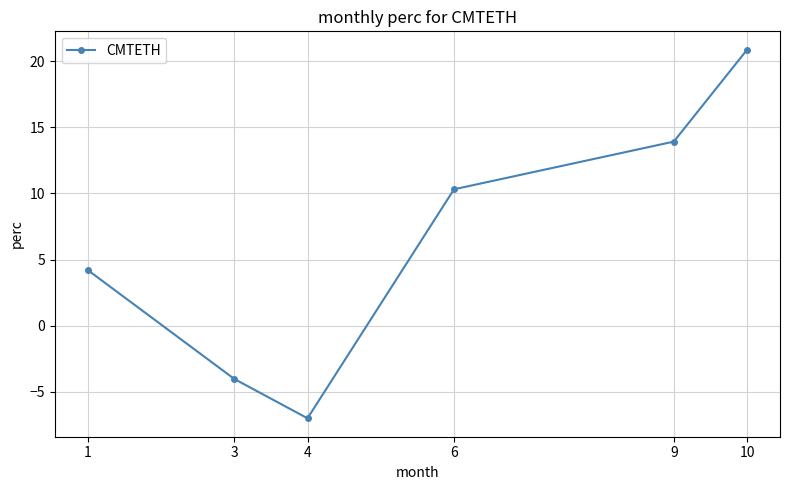

Does the chart display data point markers on the line(s)?

Yes